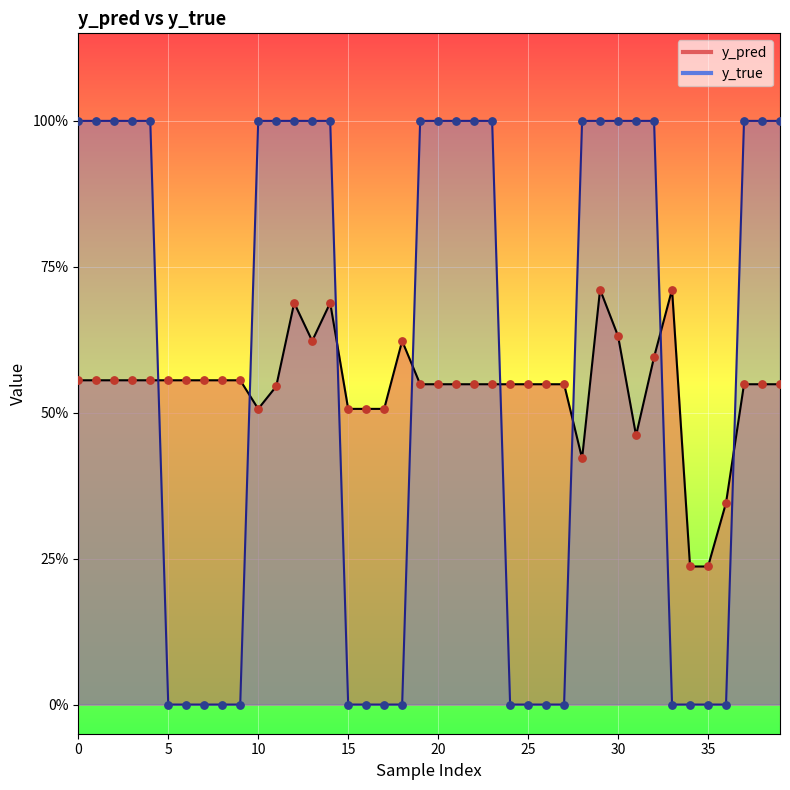

What are all the series names shown in the legend?

y_pred, y_true